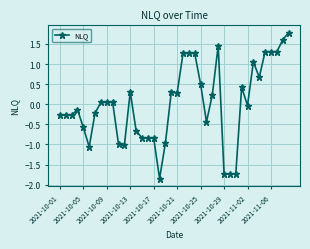

What is the value of the 35th point from the left?

0.7